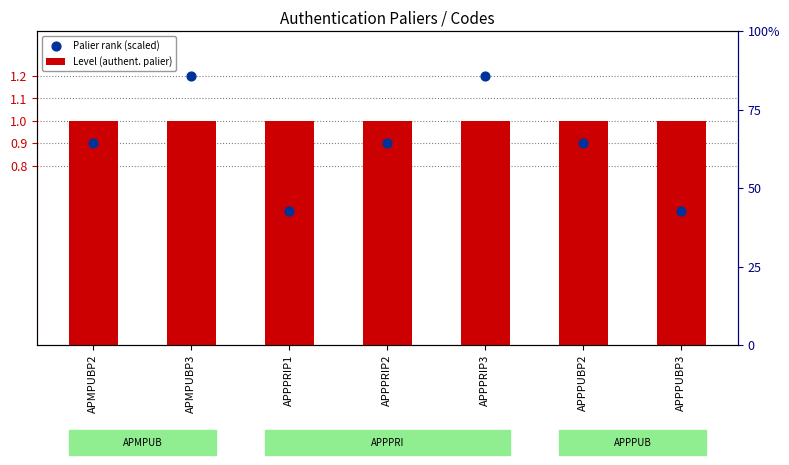

Which series contains the lowest Y value?

Palier rank (scaled)